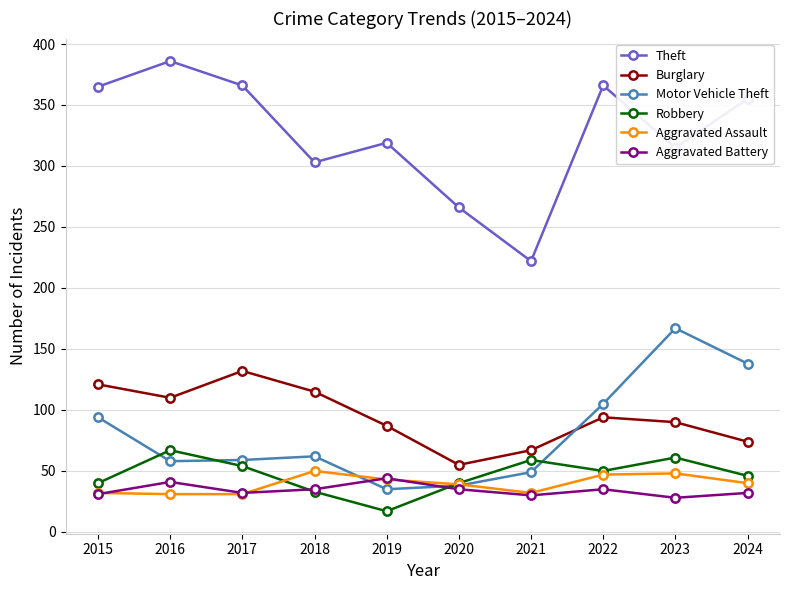

True or false: Robbery has a value of 59 at 2021.

True